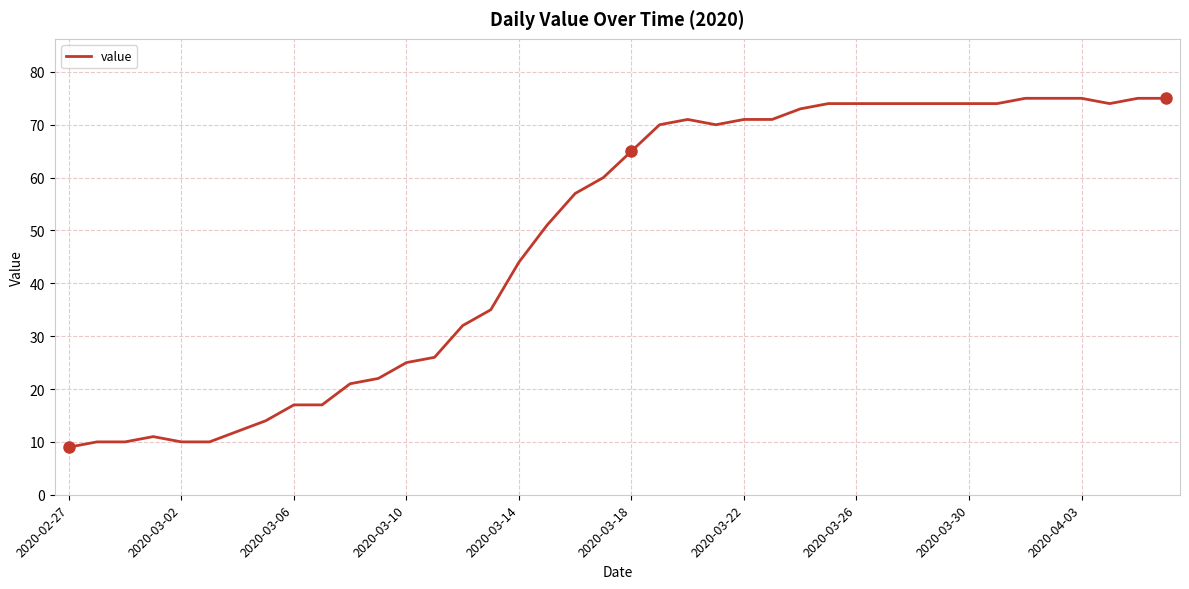

What is the average value?

49